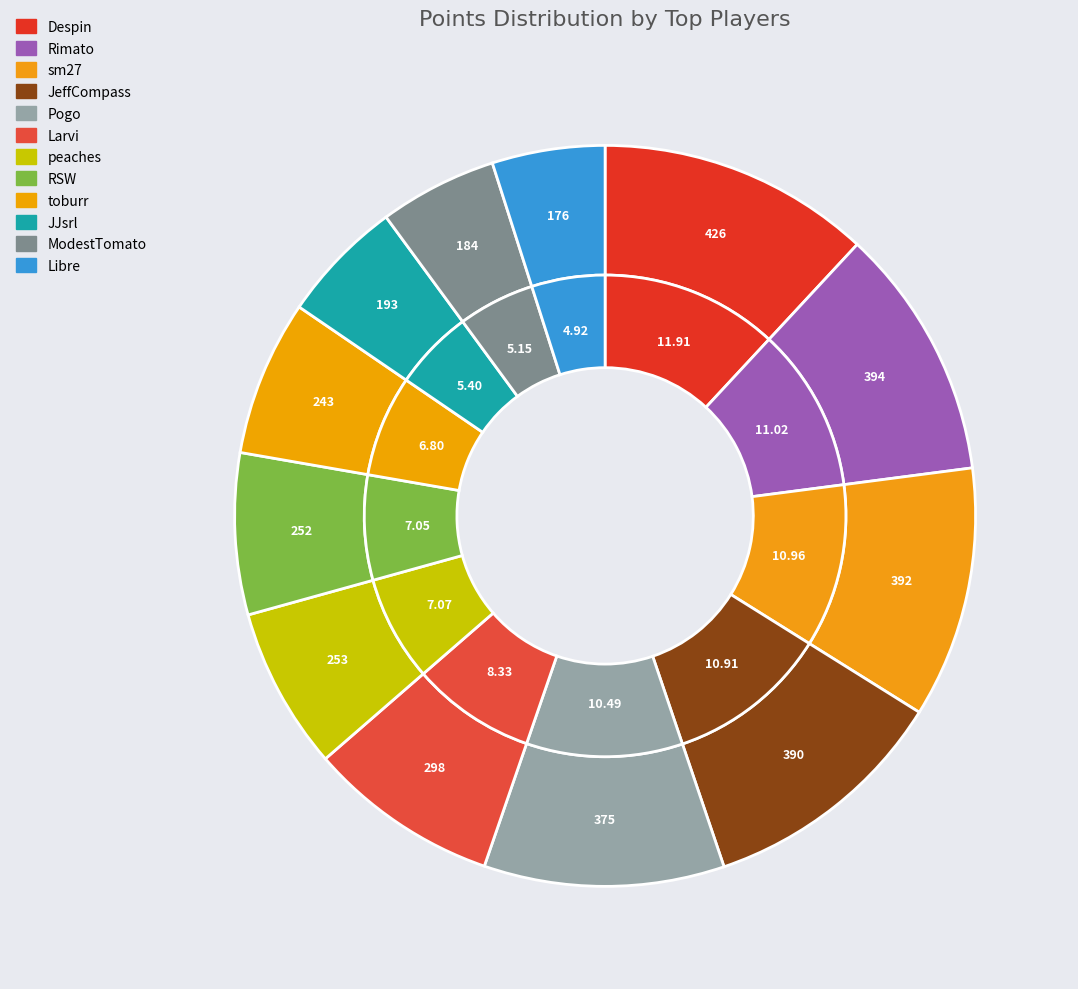

Which category has the smallest portion of the pie?

Libre